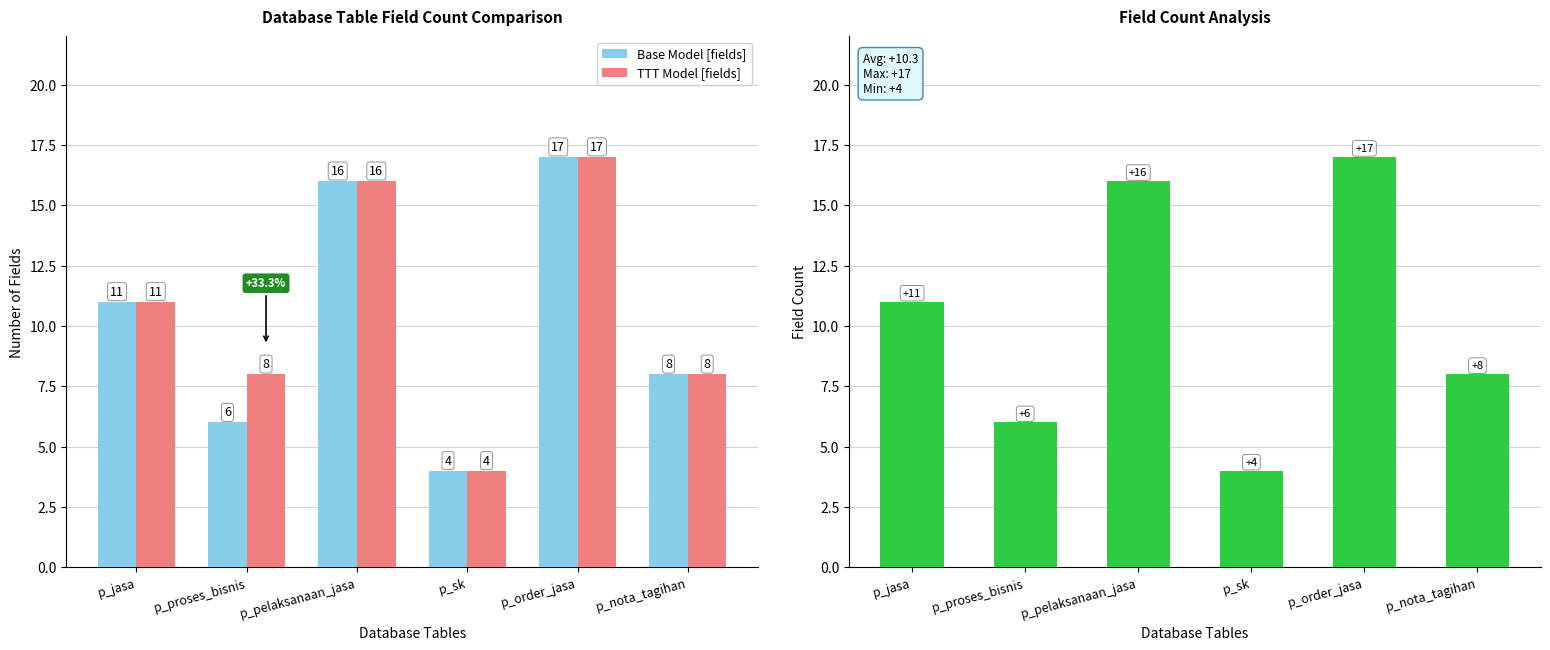

List the series in order of their peak value, highest first.

Base Model [fields], TTT Model [fields], Field Count